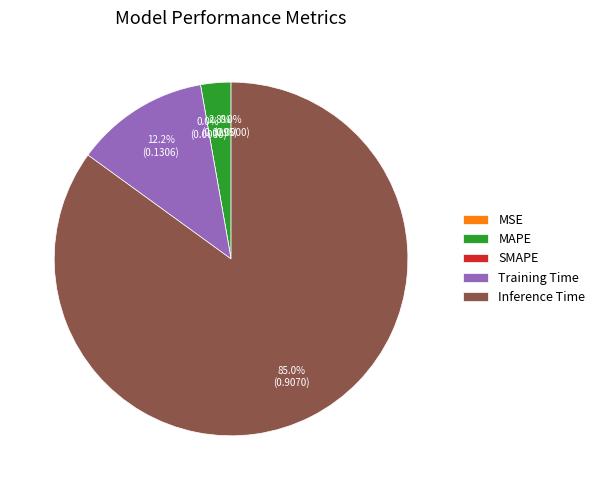

Rank the categories by value from highest to lowest.

Inference Time, Training Time, MAPE, MSE, SMAPE